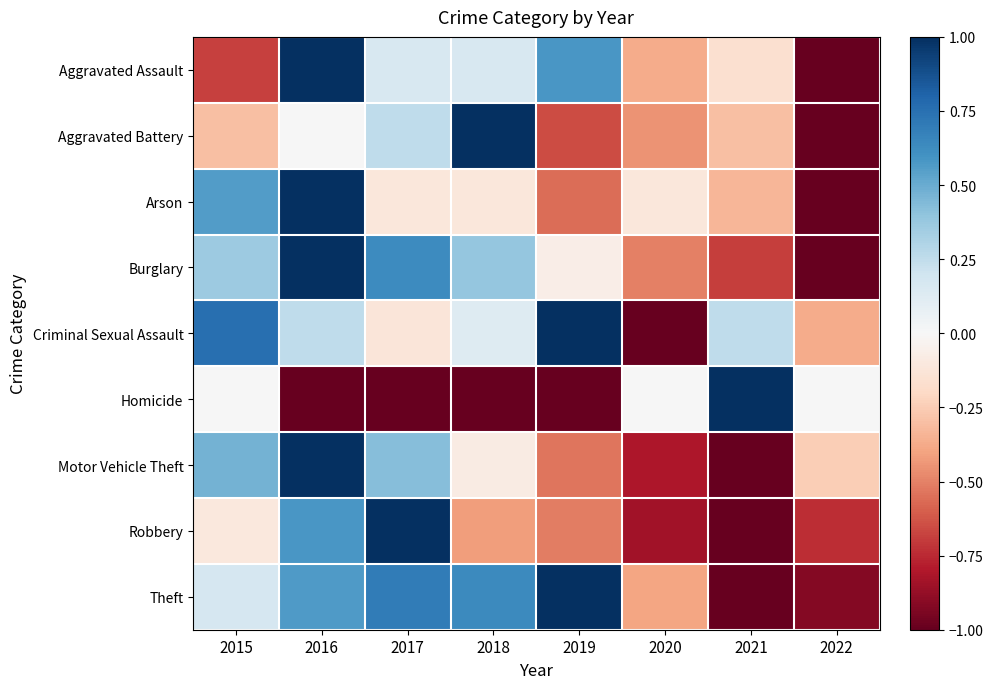

Which has a higher value, 2016 or 2021?

2016